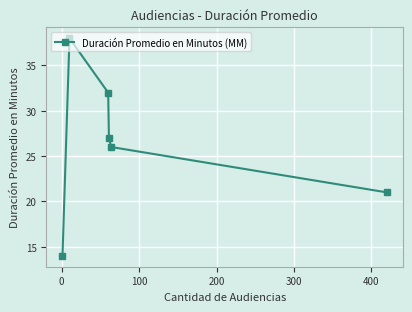

What is the value of the 2nd point from the left?

38